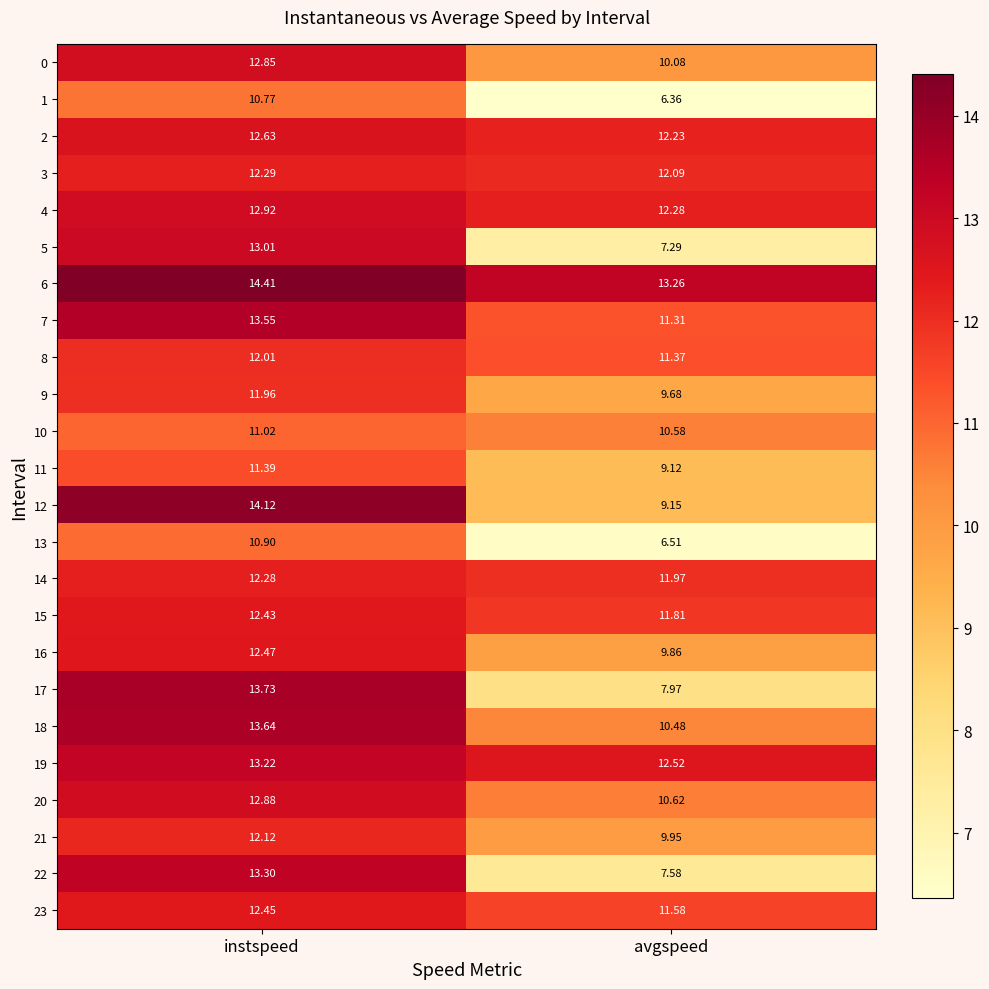

At which label is 4 closest to 12?

avgspeed